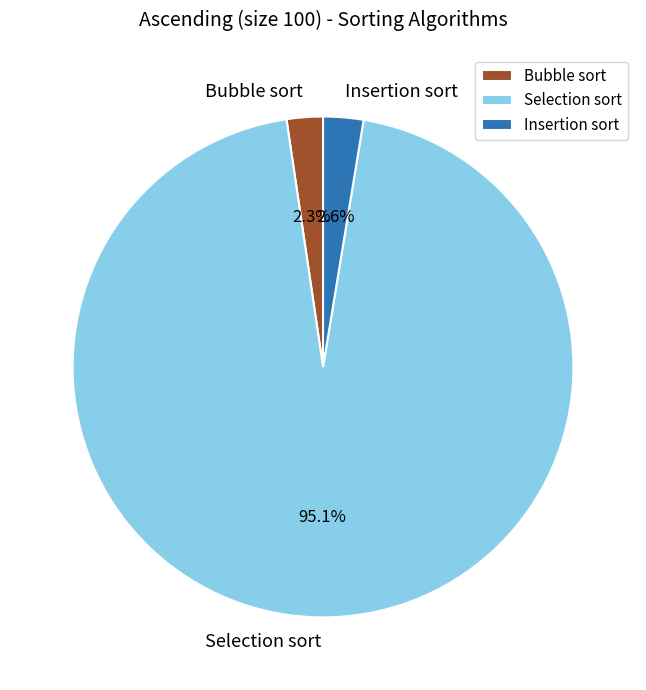

Is there any slice that represents more than half of the pie?

Yes